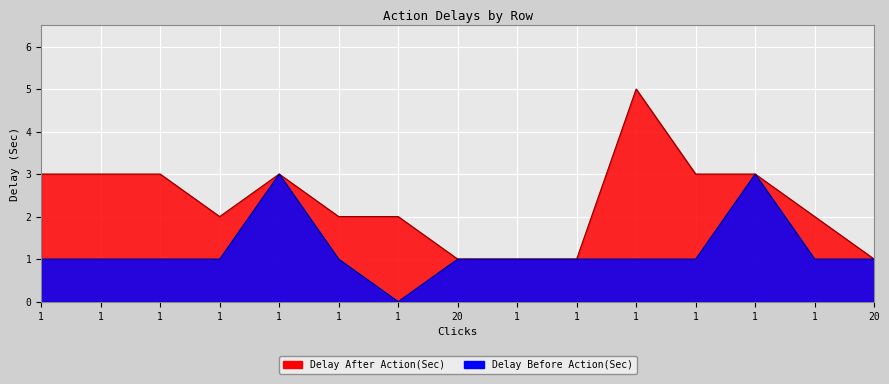

What is the maximum value shown in the chart?

5